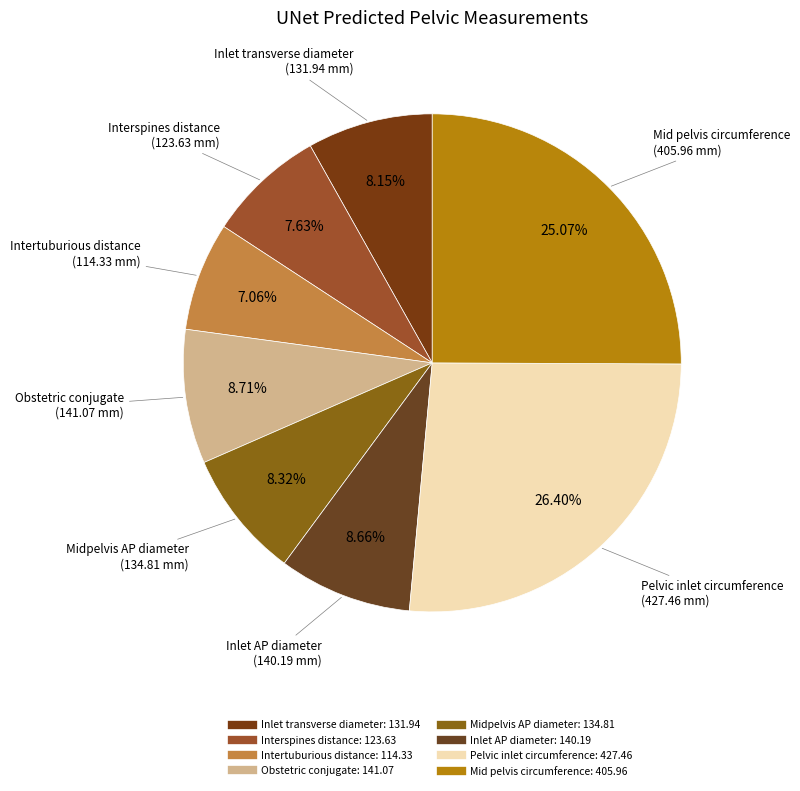

Is Inlet transverse diameter the majority of the pie?

No